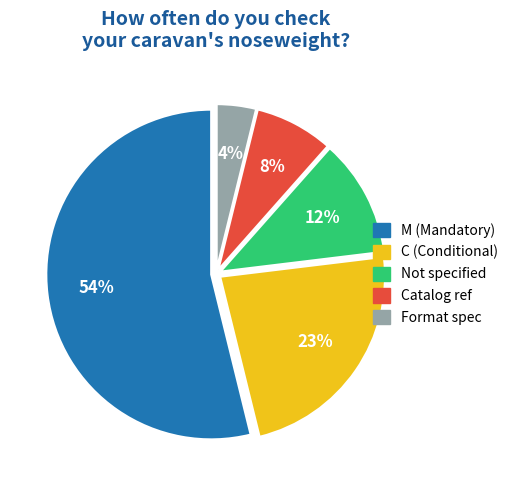

Between C (Conditional) and Format spec, which is larger?

C (Conditional)